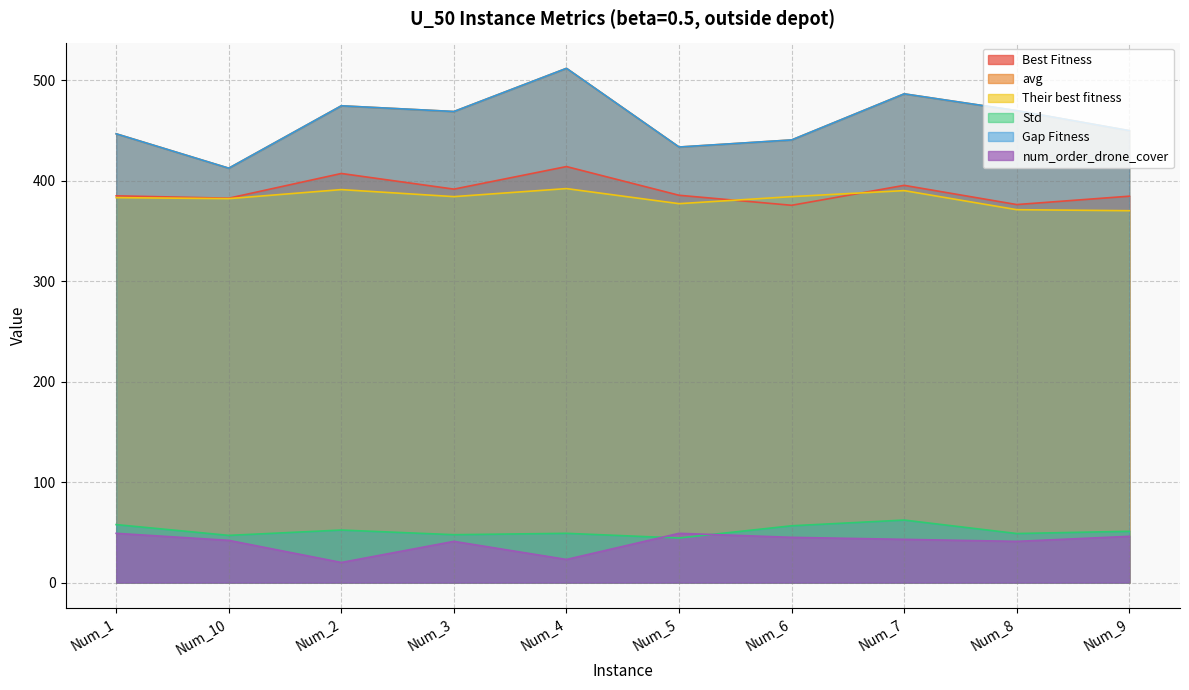

How many lines are shown in the chart?

6